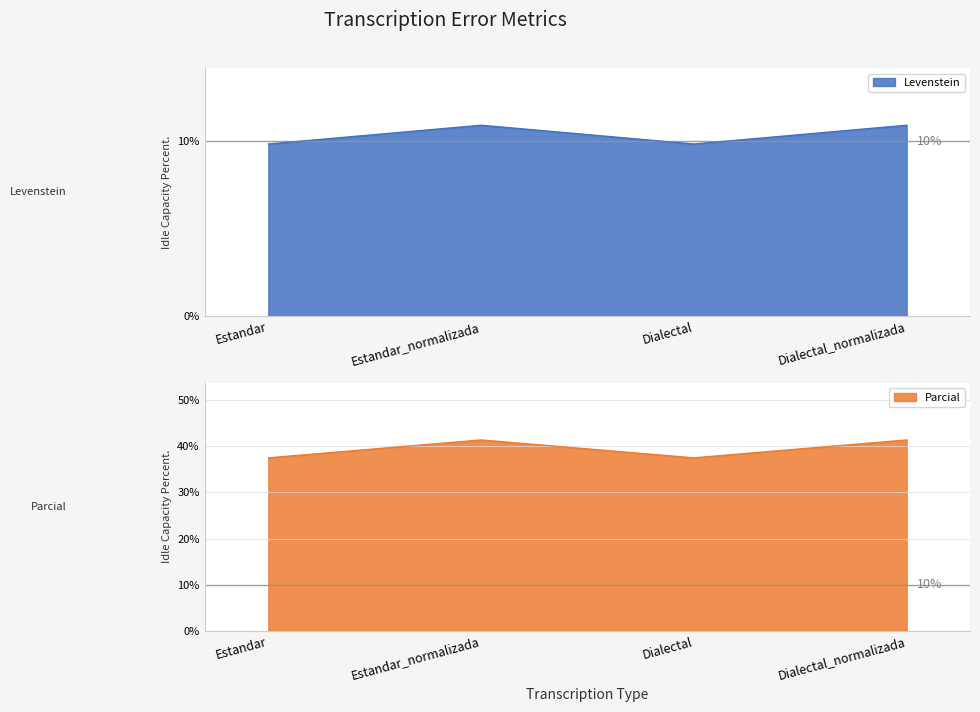

Is it true that Parcial equals 41.4 at Estandar_normalizada?

True